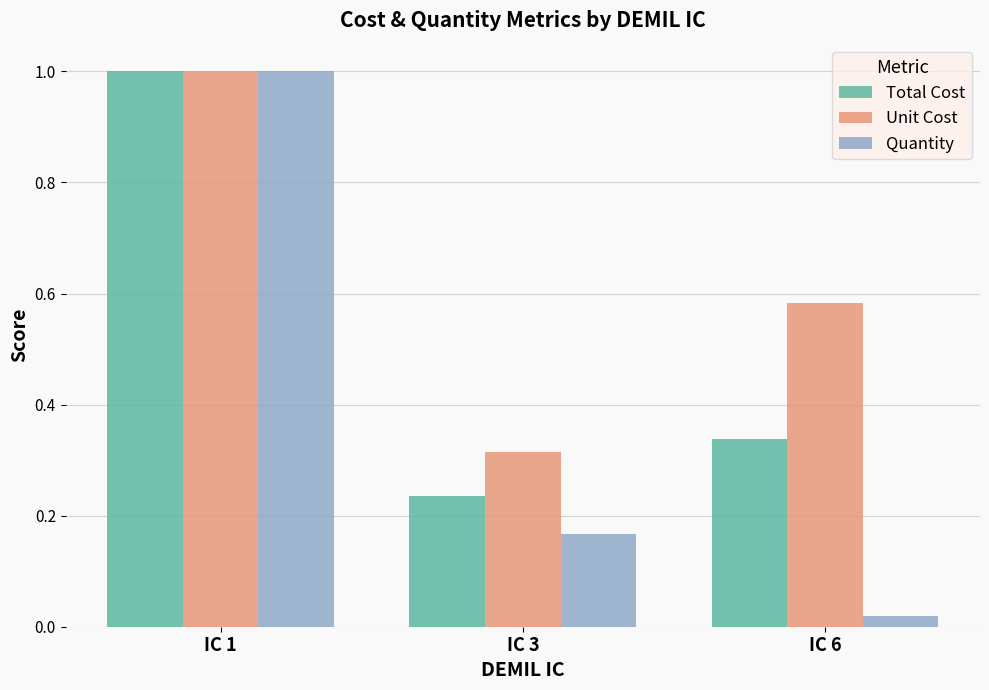

List the labels in order of Unit Cost value, smallest first.

IC 3, IC 6, IC 1